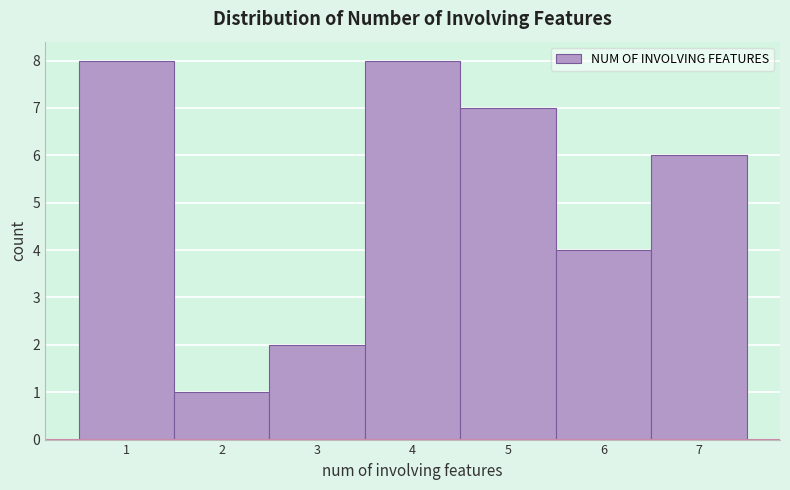

What is the height of the bar covering 2.5 to 3.5 on the x-axis? The values are not printed on the chart, so give them approximately, as read against the axis.

2